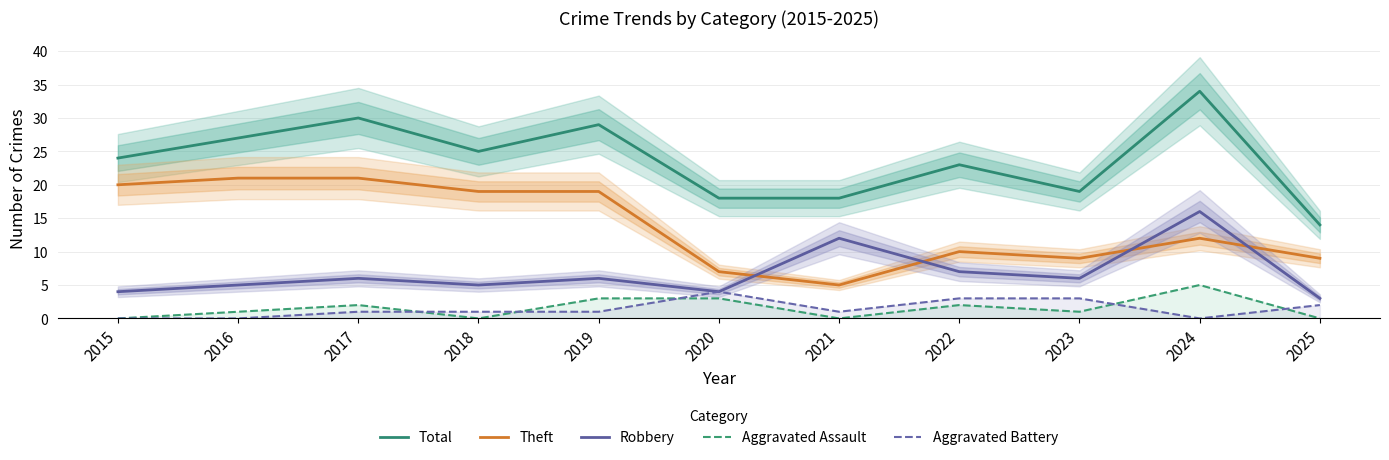

At which category does Aggravated Battery reach its first local peak?

2020